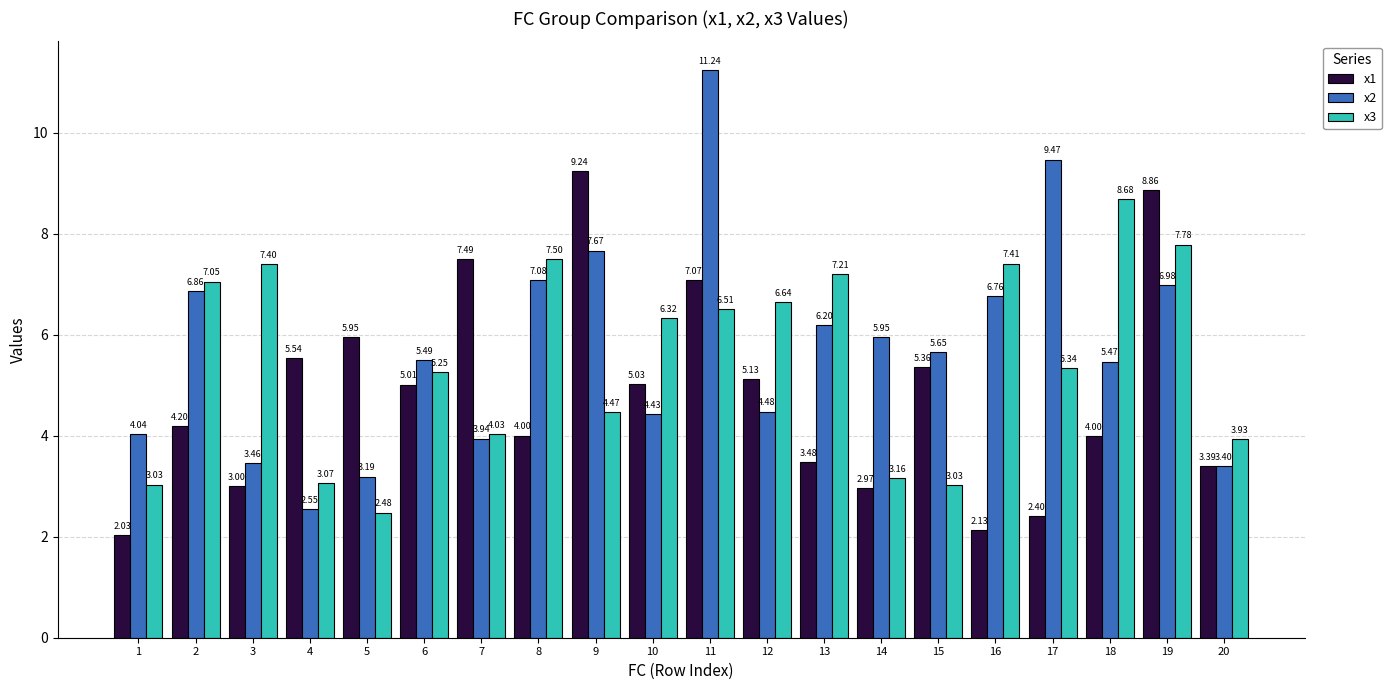

What is the sum of the x3 values at 14 and 2?

10.2